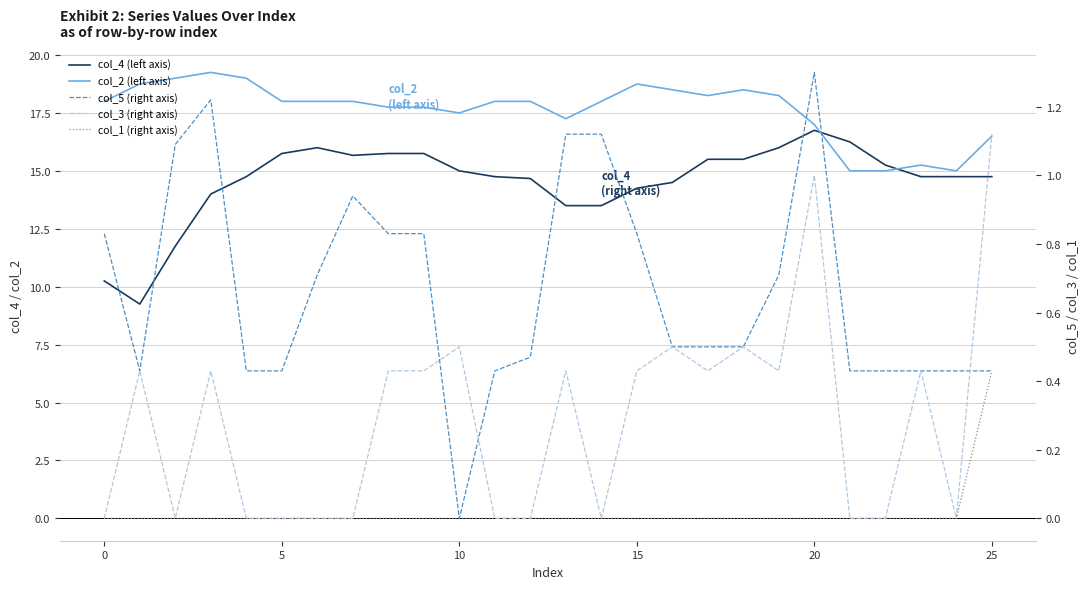

True or false: col_1 (right axis) has a value of 0.2 at 5.

False